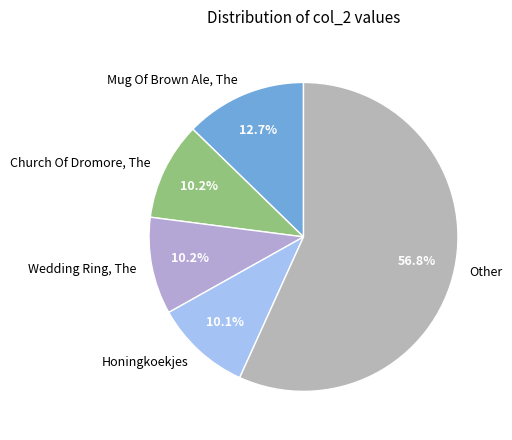

Which slice is the largest?

Other